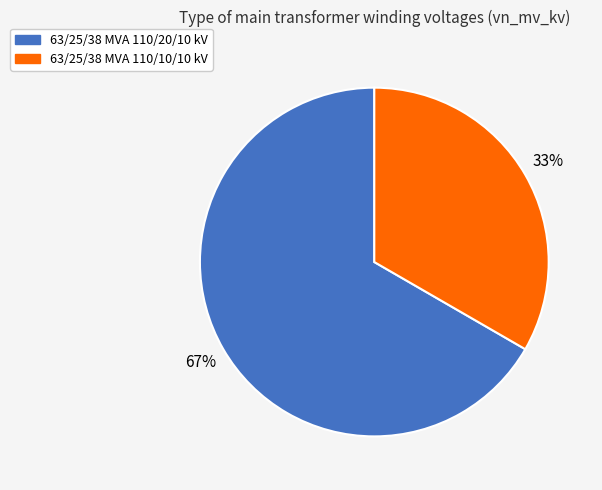

How many slices are in this pie chart?

2